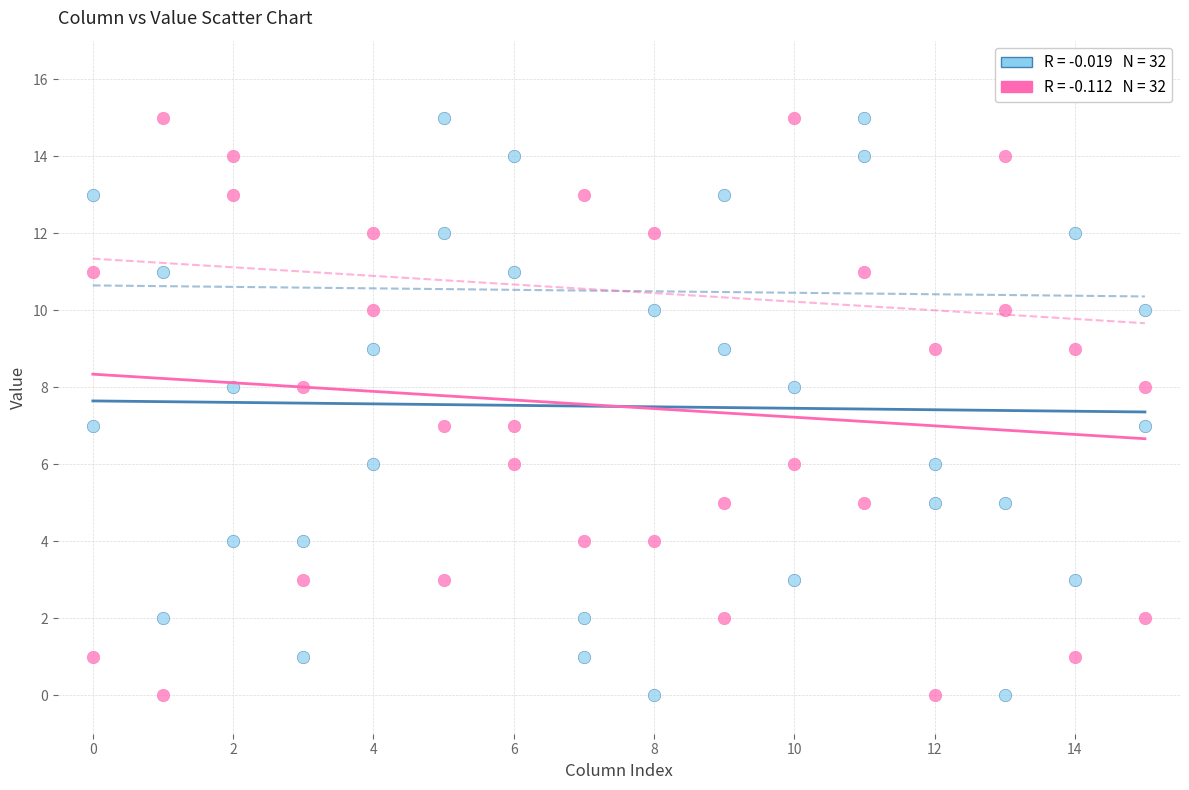

Across all data points, what is the range of X values (max minus min)?

15